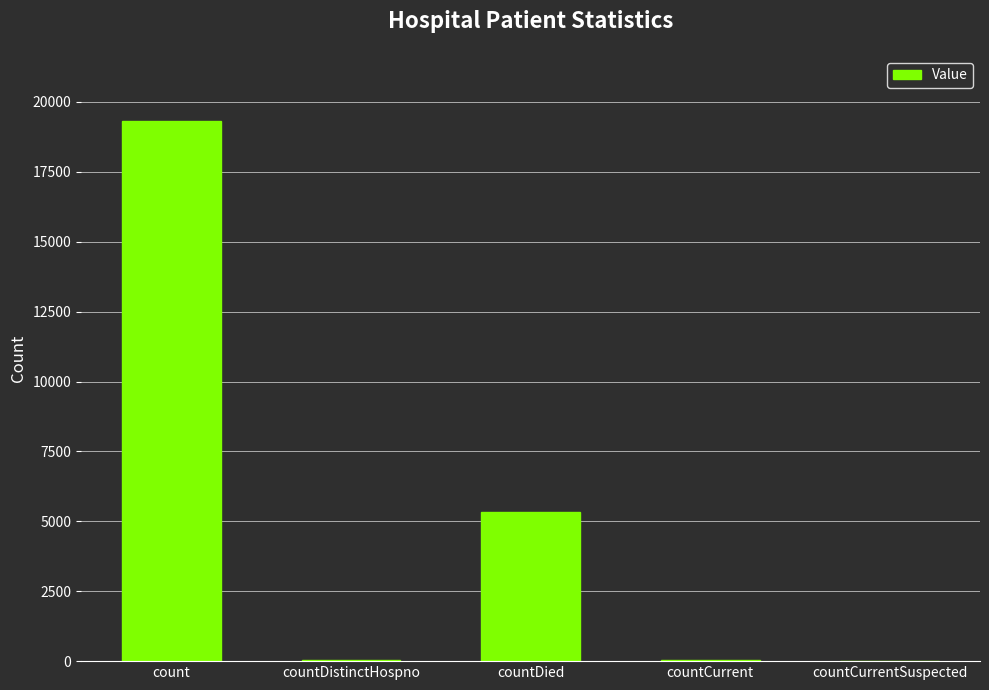

The value at count is 19332. True or false?

True